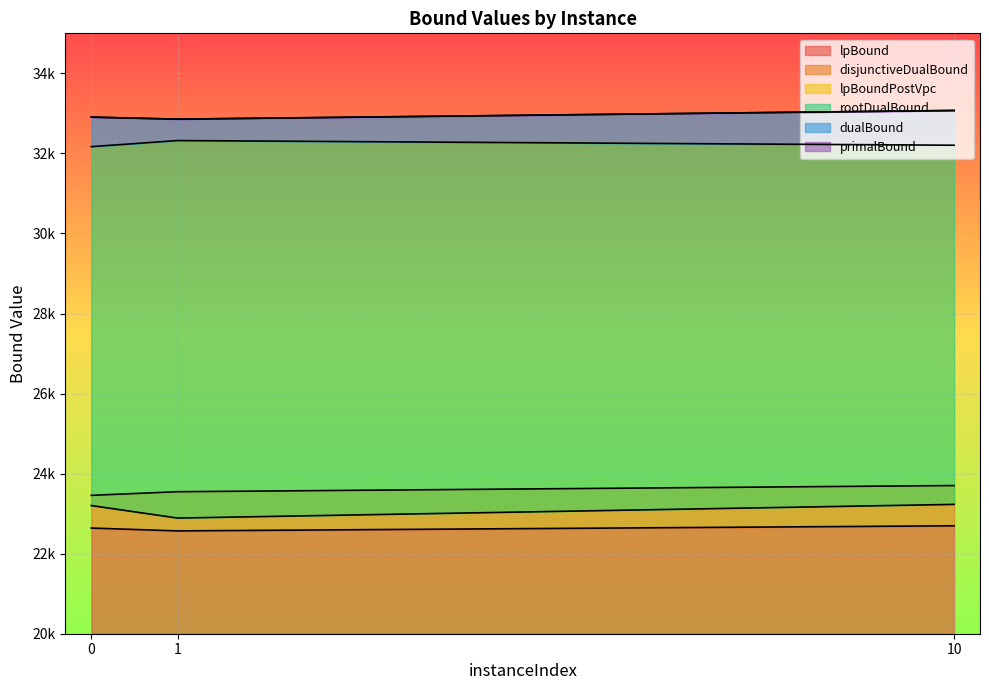

What is the average value of the primalBound series?

32945.2